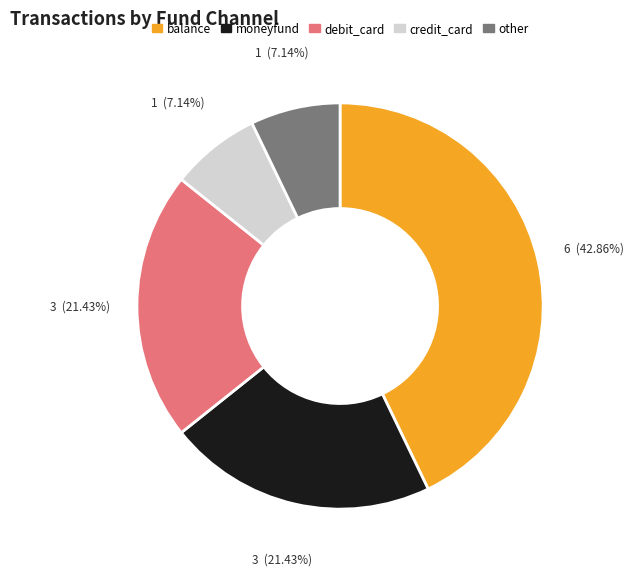

To the nearest percent, what portion does credit_card represent?

7%